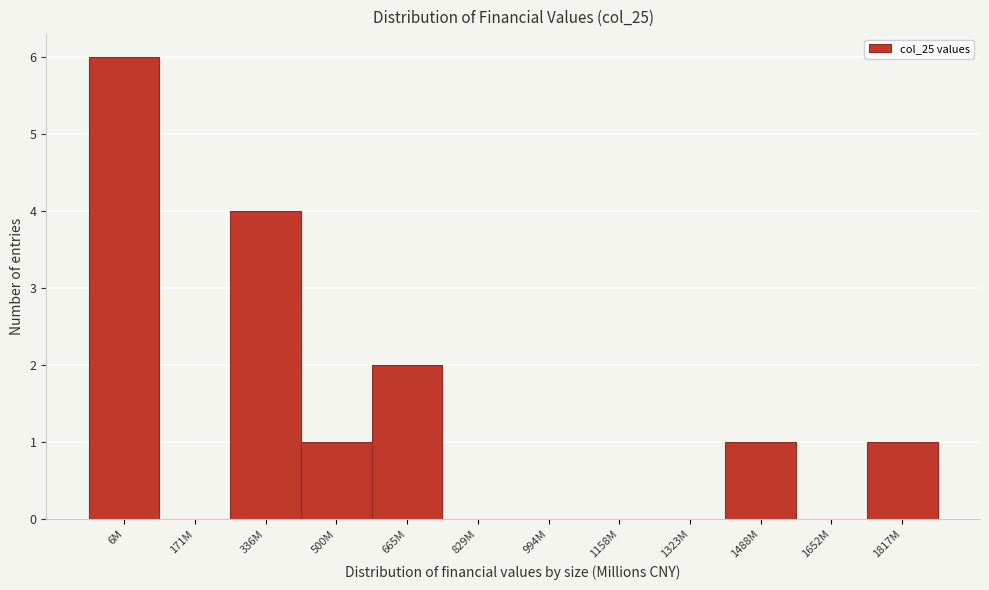

Reading right to left, what are all the values shown in this chart?

1817M=1	1652M=0	1488M=1	1323M=0	1158M=0	994M=0	829M=0	665M=2	500M=1	336M=4	171M=0	6M=6